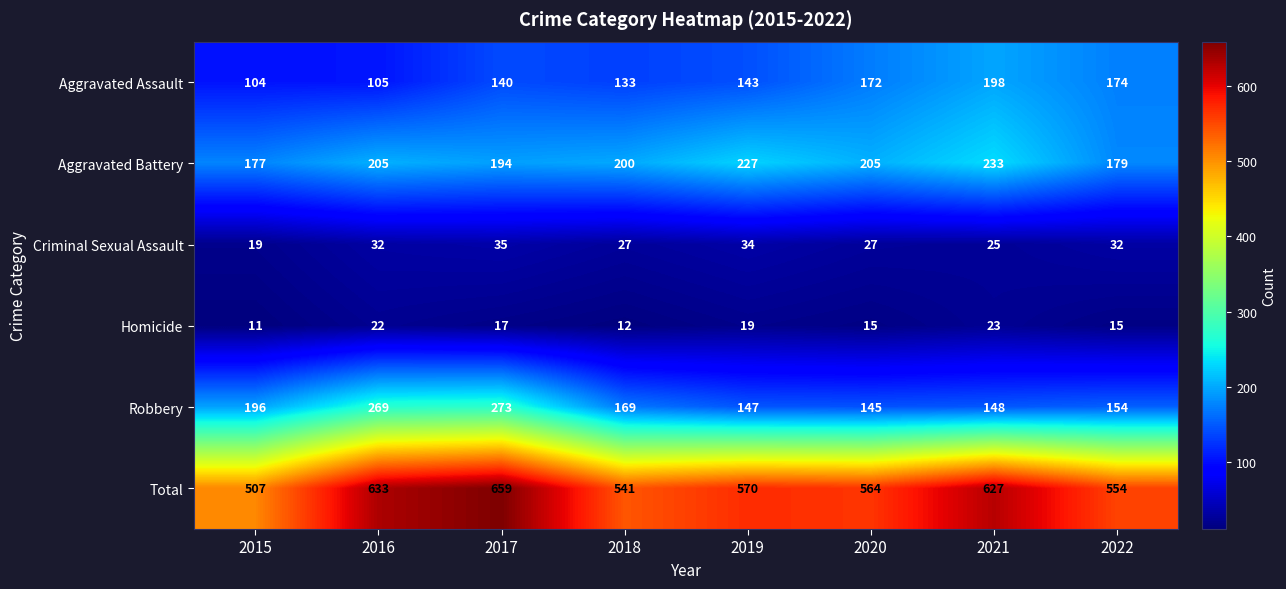

What is the difference between the maximum and minimum values in the Aggravated Battery series?

56